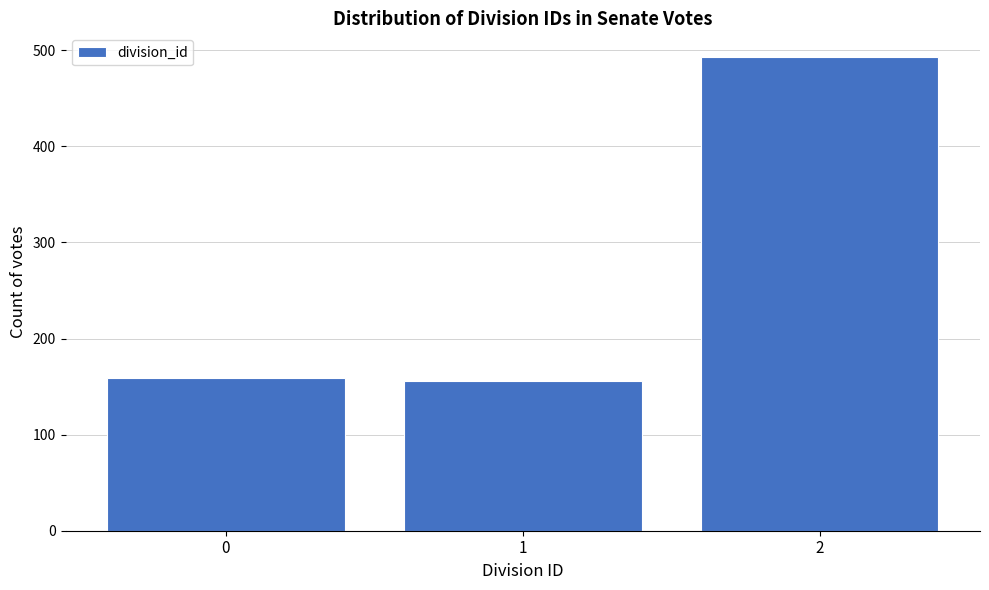

Reading left to right, what are all the values shown in this chart?

159	156	493